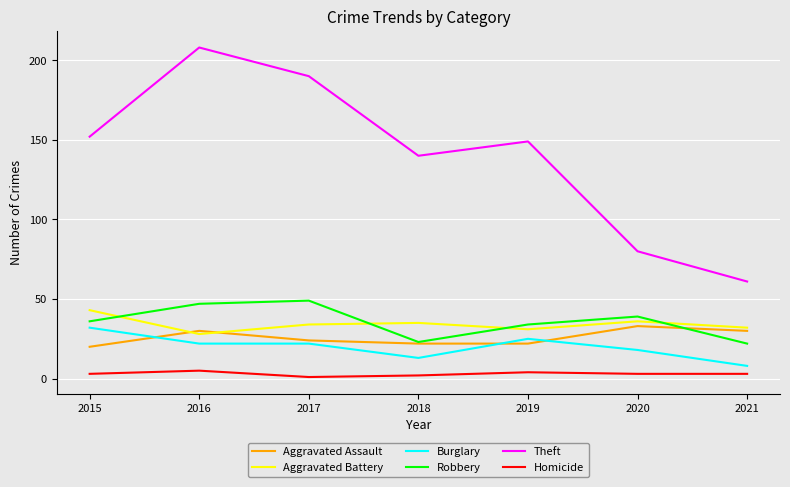

What is the minimum value shown in the chart?

1